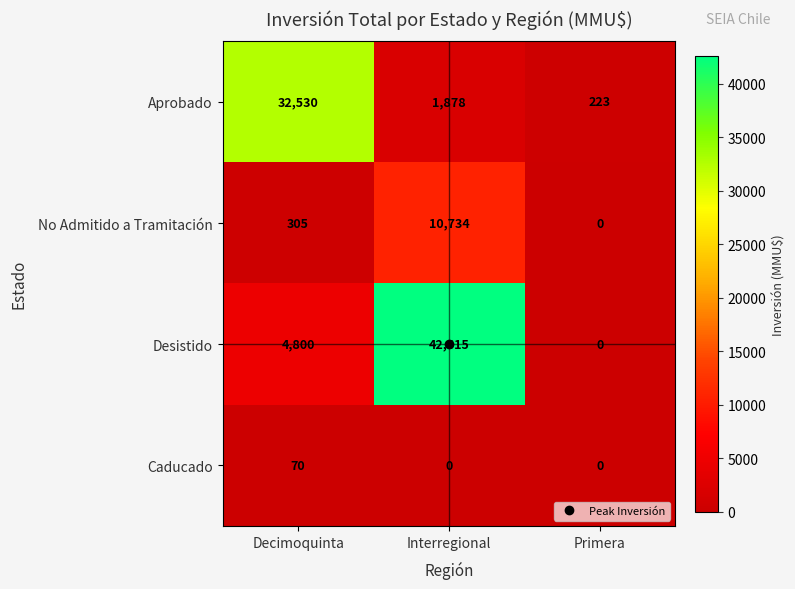

Which series has the widest spread of values?

Desistido